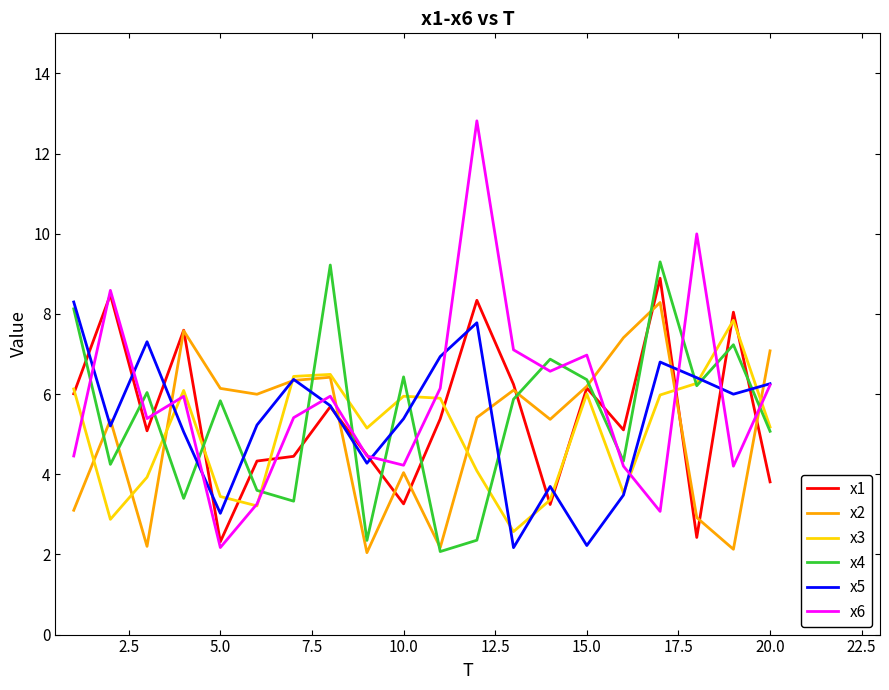

True or false: x5 and x4 intersect in this chart.

True